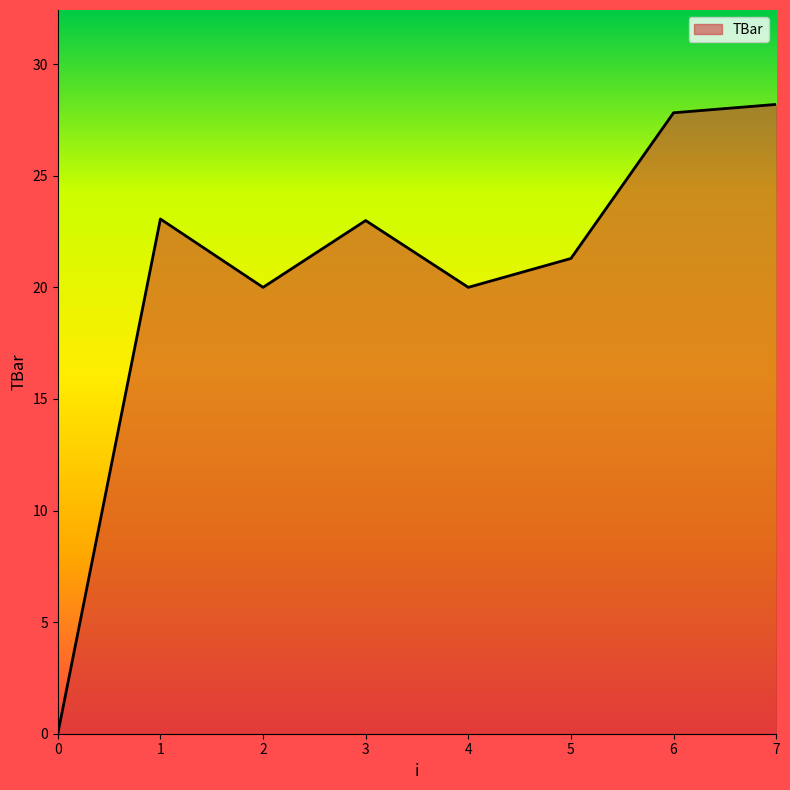

How many interior local peaks (higher than both neighbors) does the data have?

2